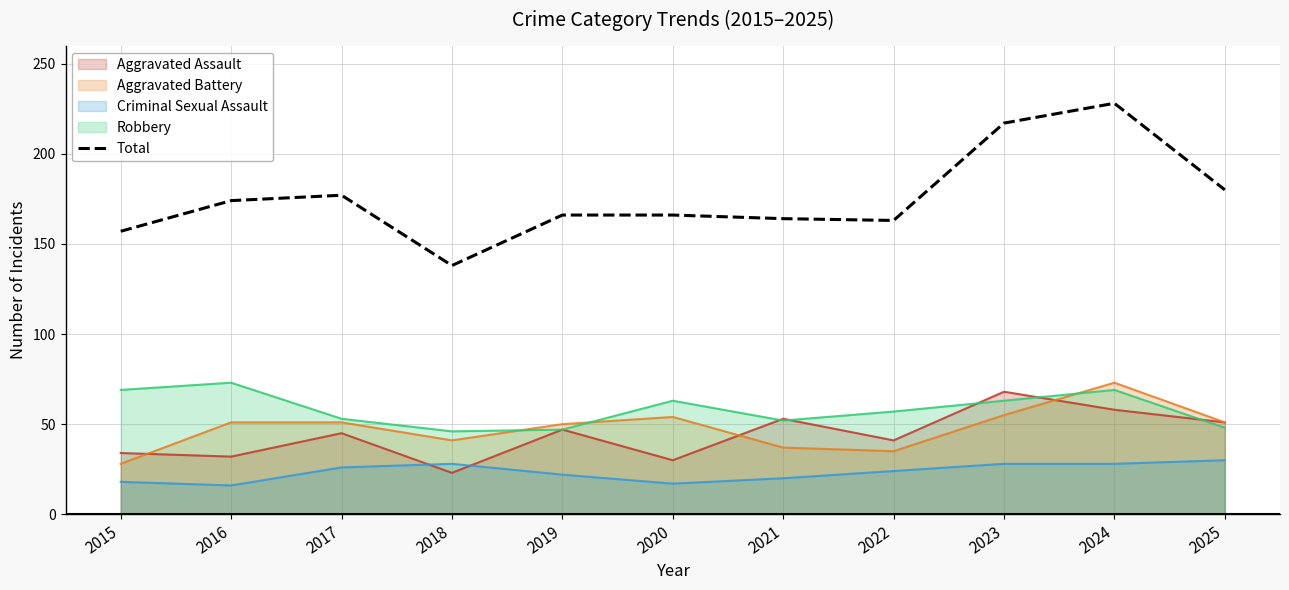

Rank the categories by value from lowest to highest.

2018, 2015, 2022, 2021, 2019, 2020, 2016, 2017, 2025, 2023, 2024